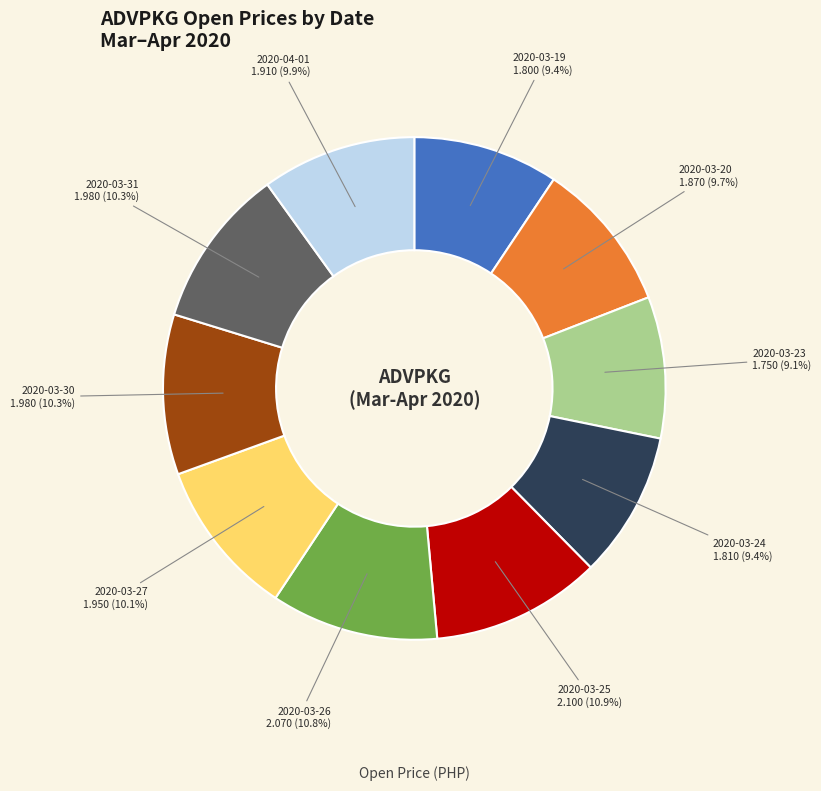

Does any single category account for the majority?

No